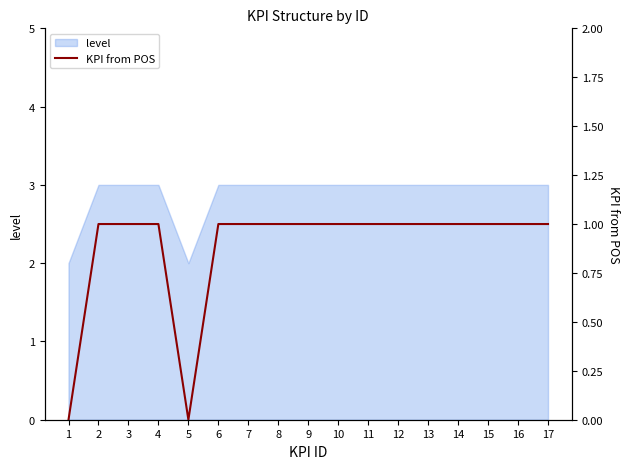

The level series shows 2 at 1. True or false?

True